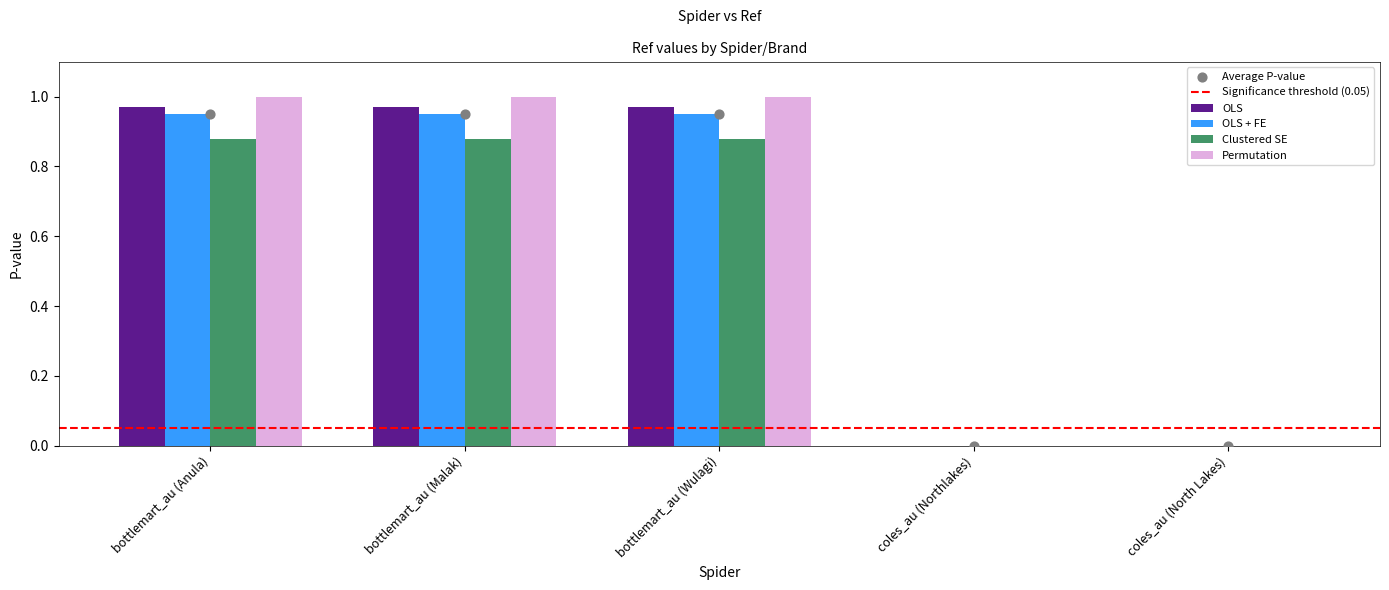

Which series reaches the minimum Y coordinate?

Clustered SE